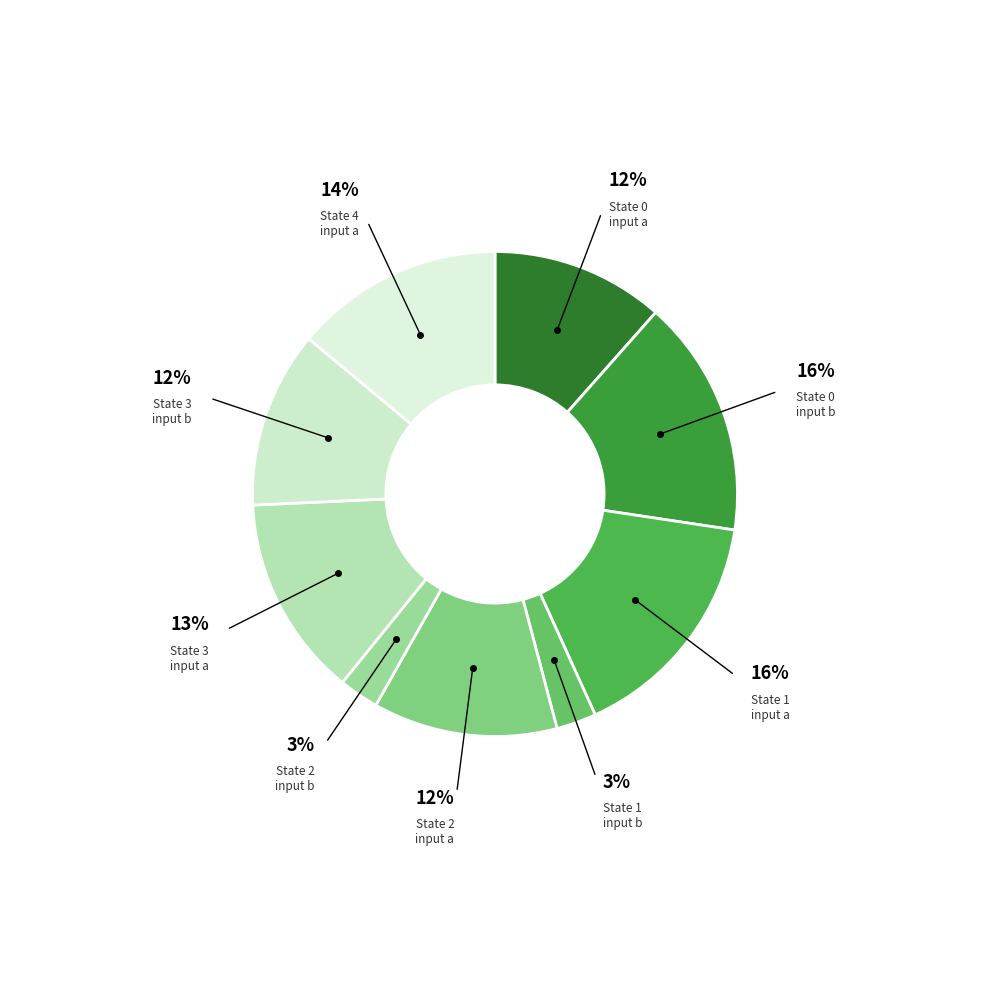

Is there any slice that represents more than half of the pie?

No